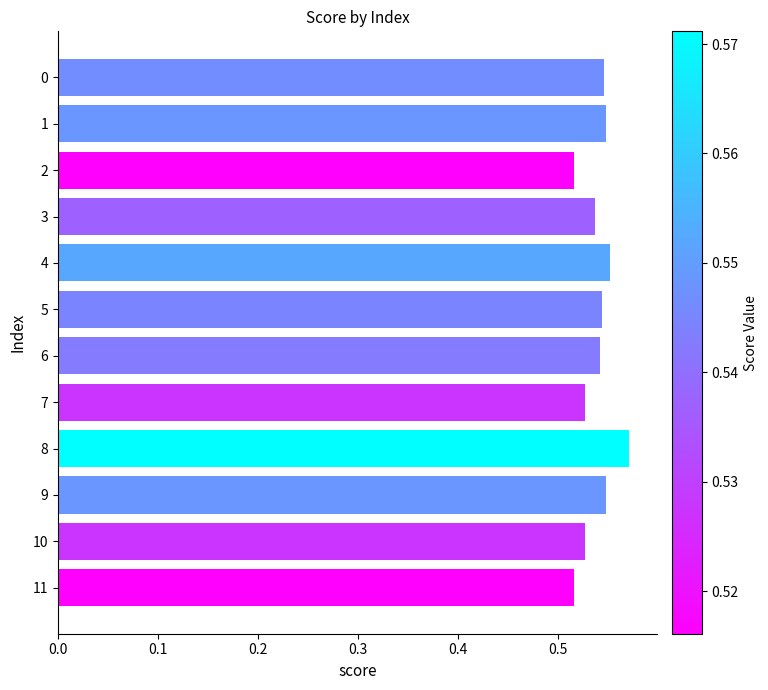

Count the values in the range 0 to 1.

12